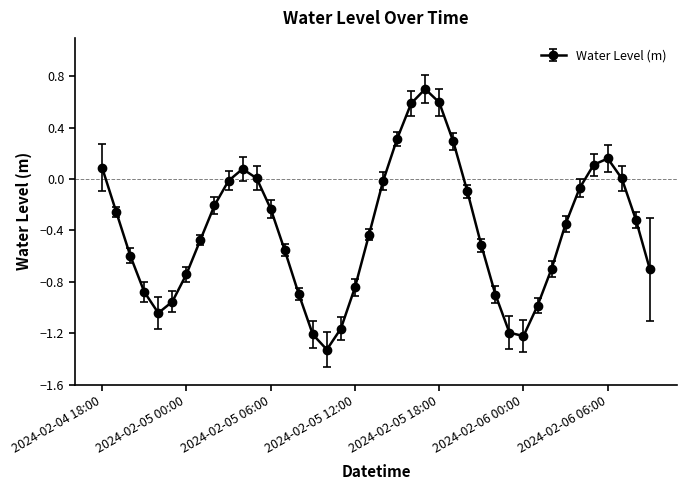

What is the sum of all values?

-15.9